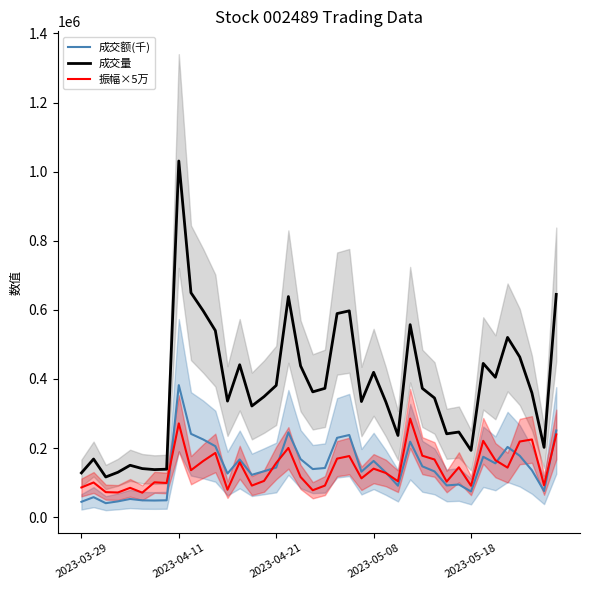

True or false: 振幅×5万 and 成交量 cross at least once.

False